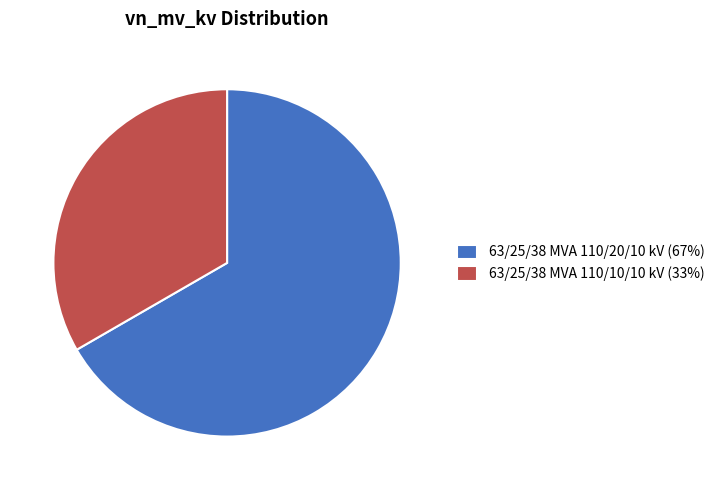

What is the ratio of the value at 63/25/38 MVA 110/10/10 kV to the value at 63/25/38 MVA 110/20/10 kV?

0.5